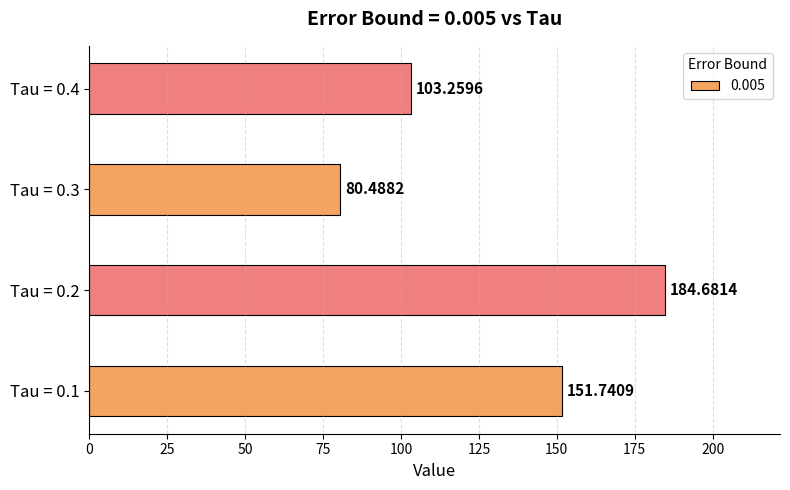

What is the change in value from Tau = 0.2 to Tau = 0.4?

-81.4